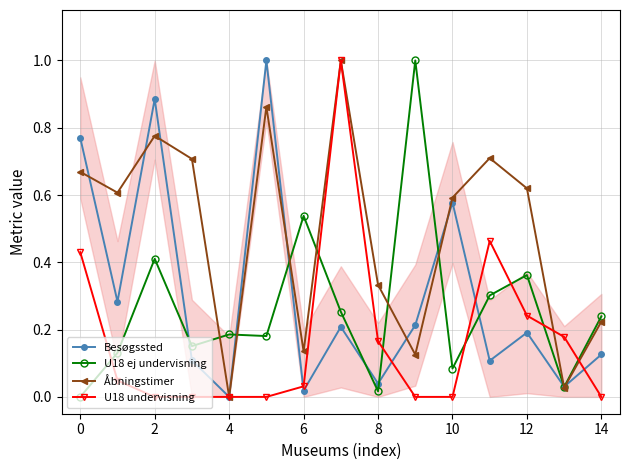

True or false: Besøgssted has a value of 0.2 at 10.

False